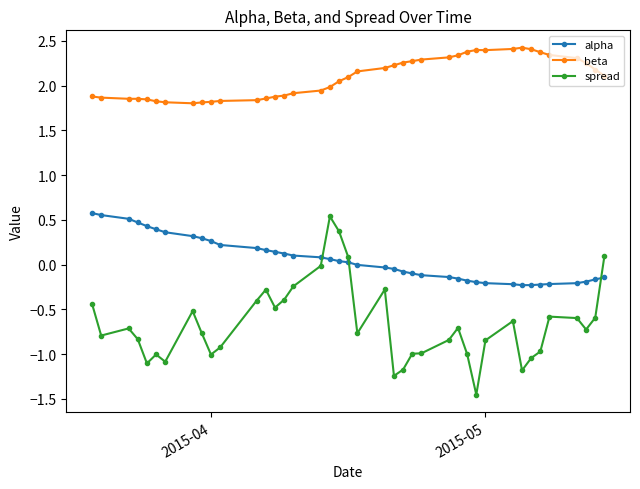

Which series has the widest spread of values?

spread